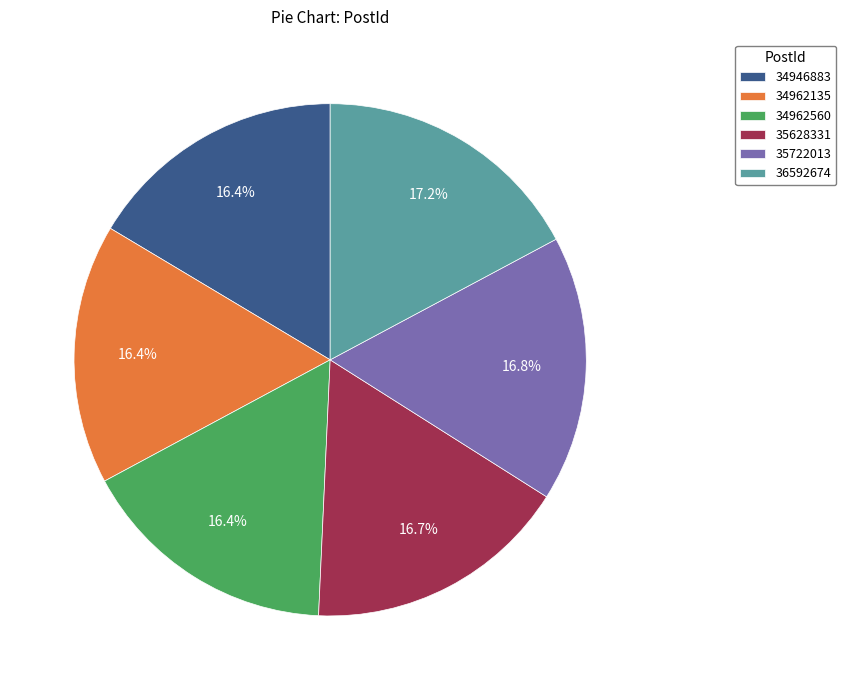

Does any single category account for the majority?

No